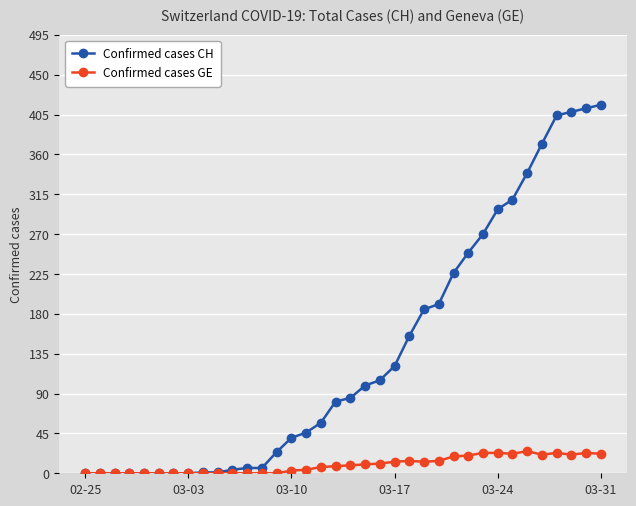

At how many categories does at least one series exceed 257?

9